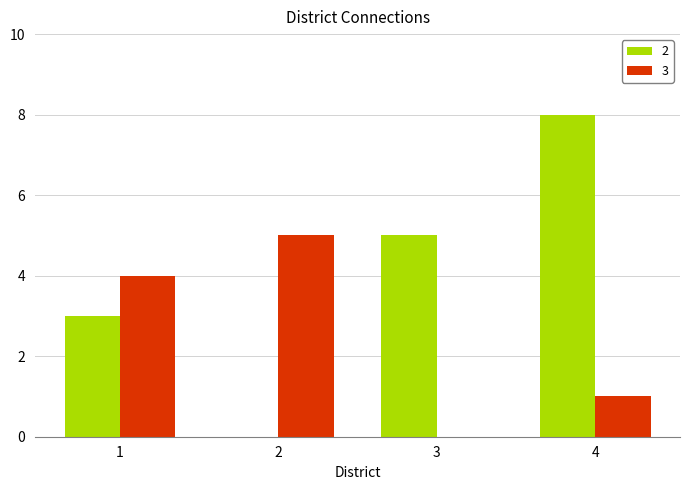

Are the bars grouped side by side (vs. stacked)?

Yes